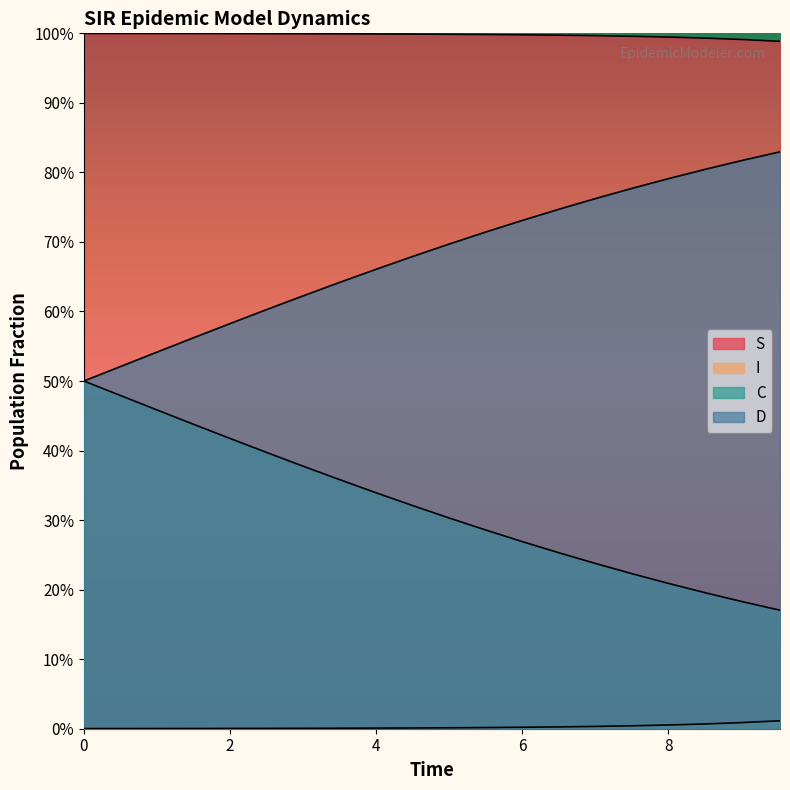

What is the difference between the maximum and minimum values in the D series?

0.3